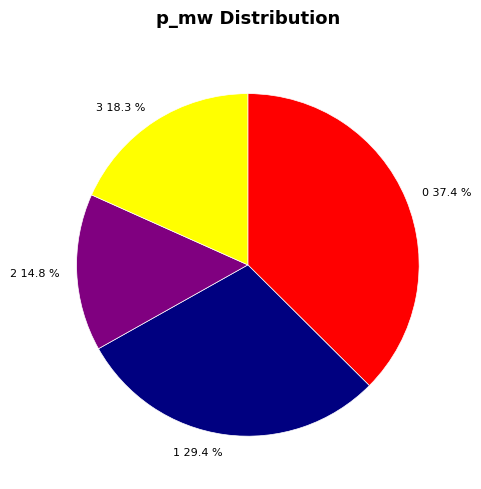

What is the total percentage of 0 and 1?

66.9%